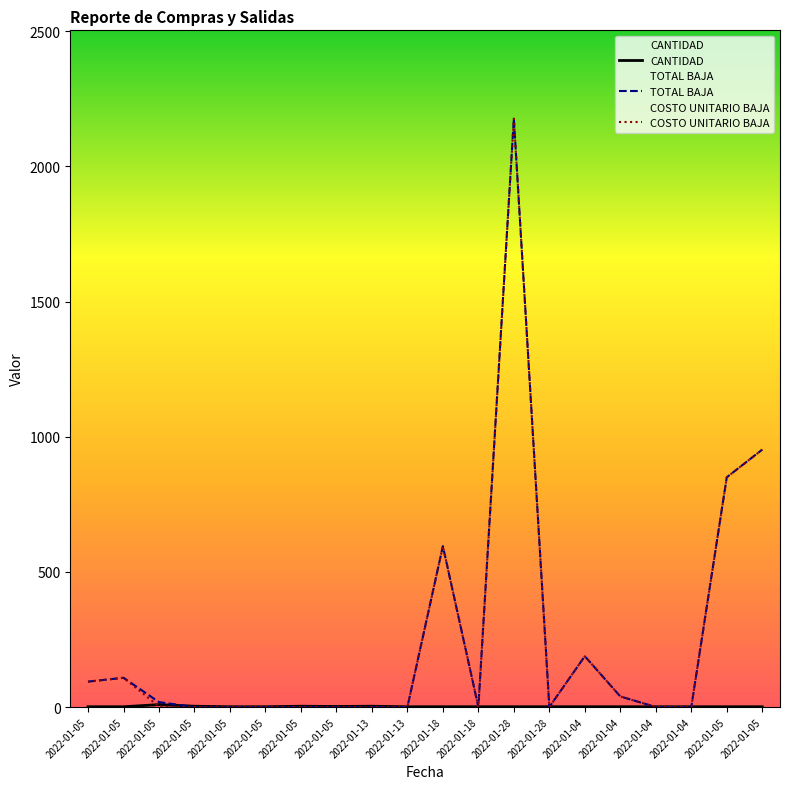

What are all the series names shown in the legend?

CANTIDAD, TOTAL BAJA, COSTO UNITARIO BAJA